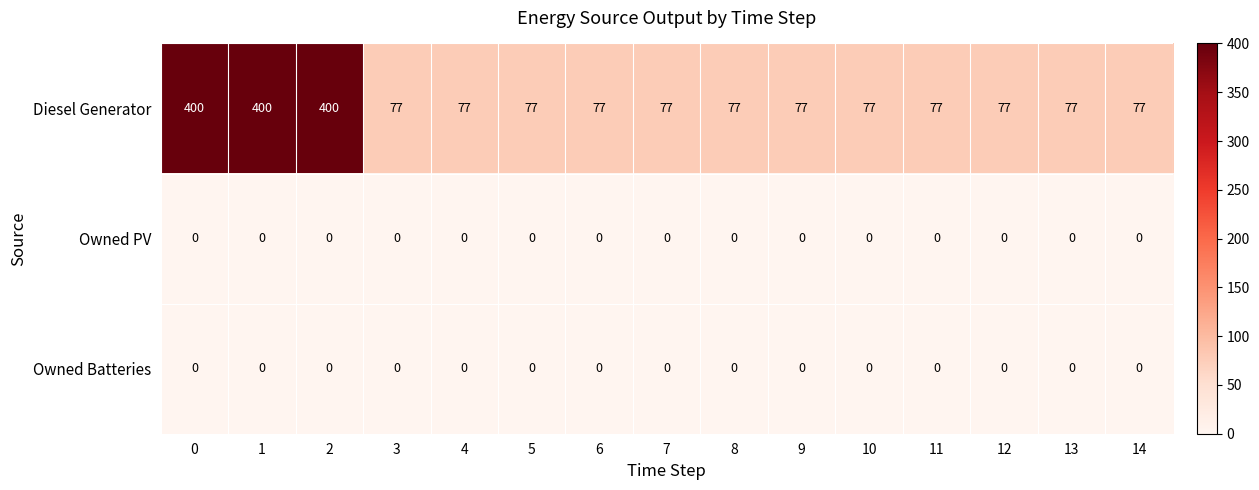

What is the total value across all series at 3?

77